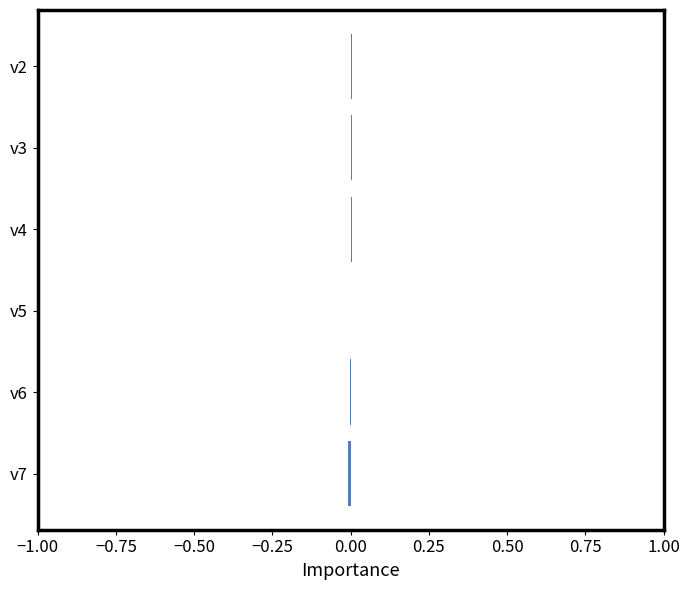

The value at v7 is -0.0. True or false?

True